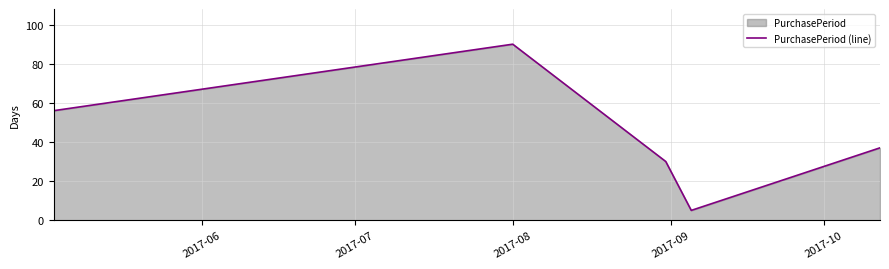

What is the difference between the maximum and minimum values?

85